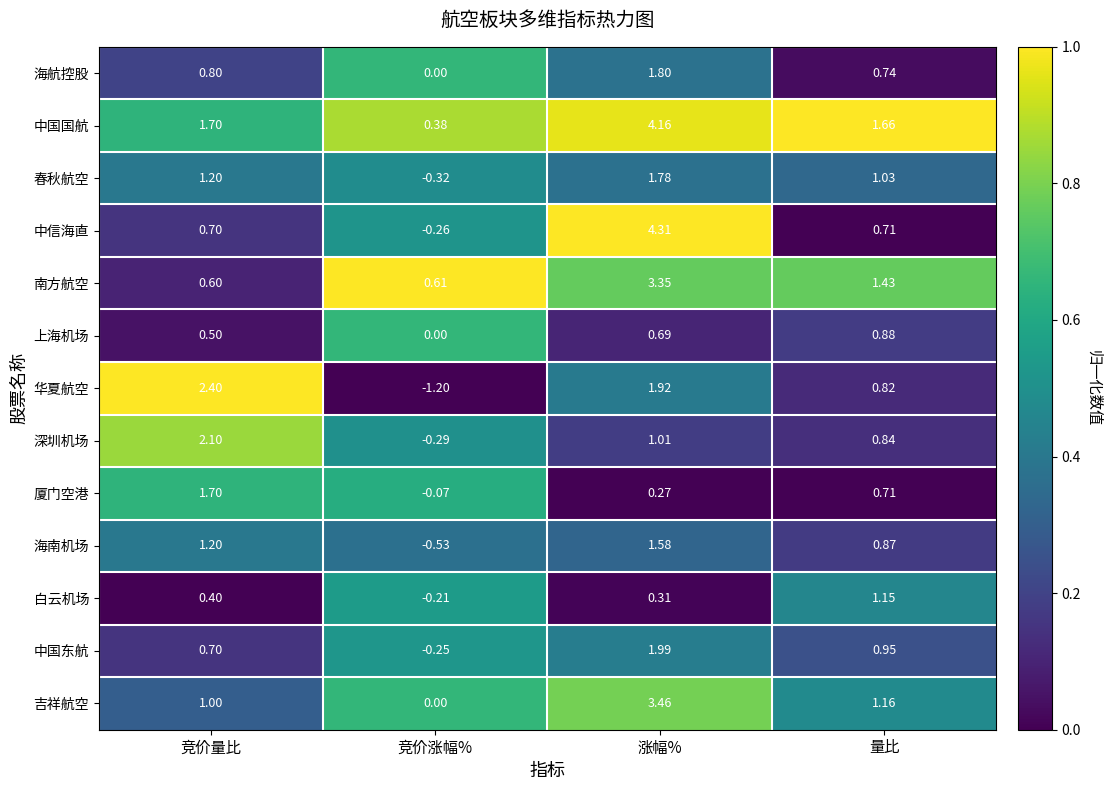

Where does the 白云机场 series first go above 0?

竞价量比